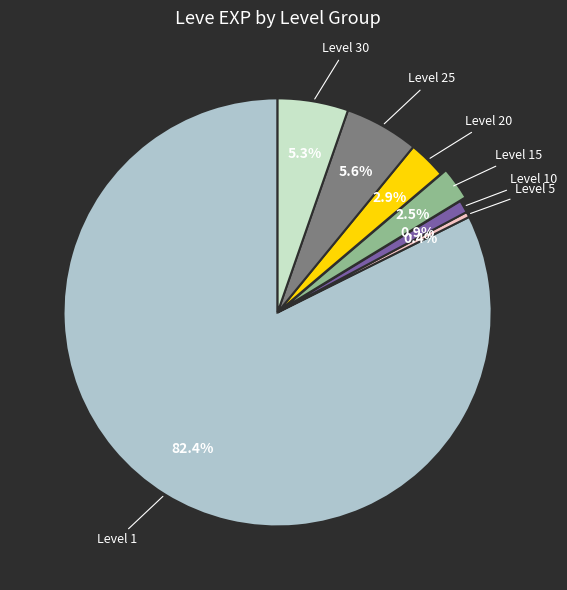

Is there a majority slice in this chart?

Yes